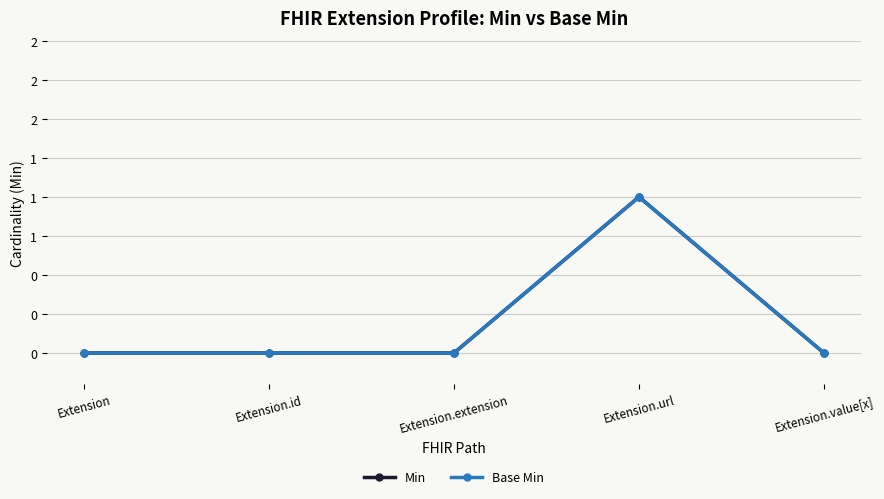

What is the label of the 3rd point from the right?

Extension.extension